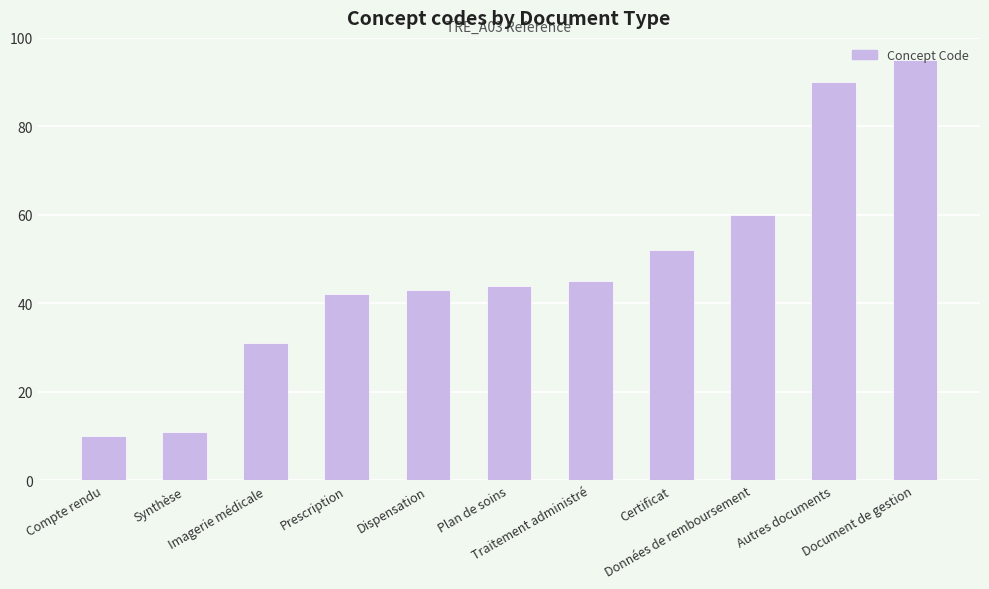

How many bars are there in total?

11